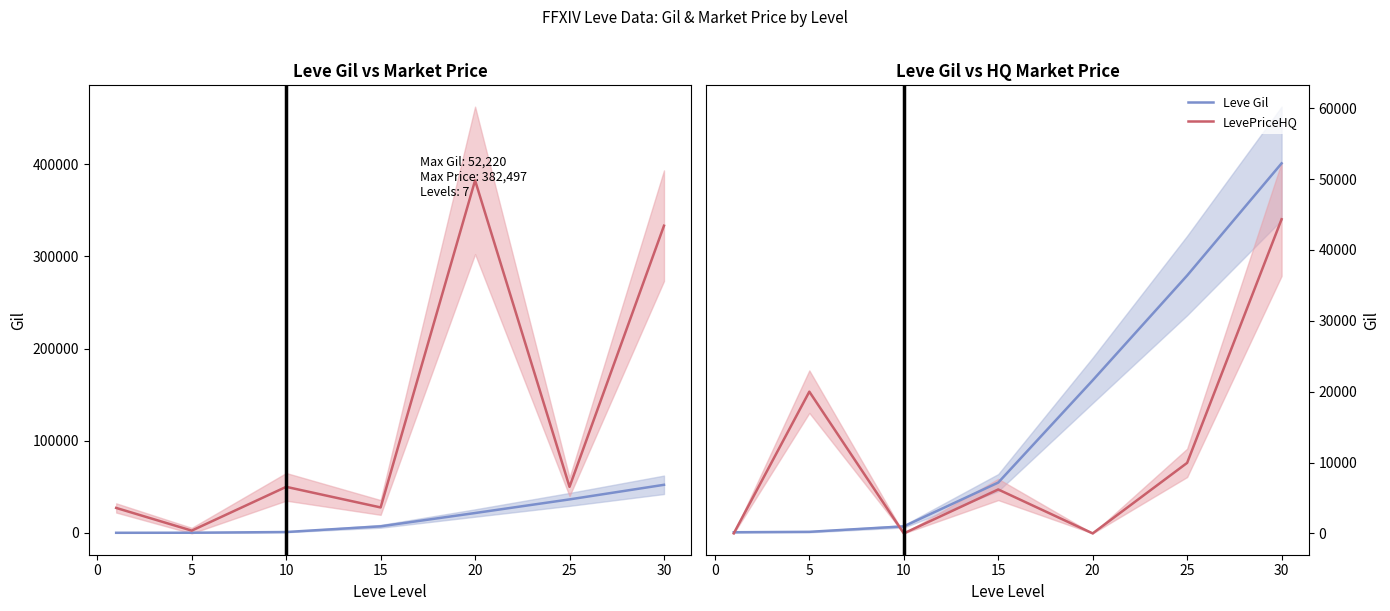

What is the difference between the maximum and second lowest values in the currentAveragePrice series?

355369